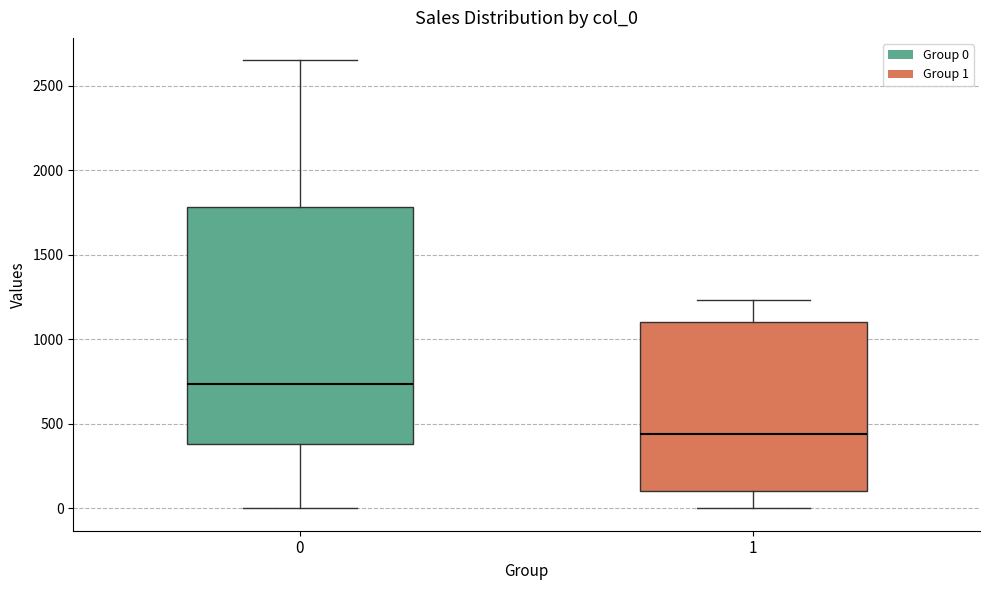

Which box's median line is the highest?

0